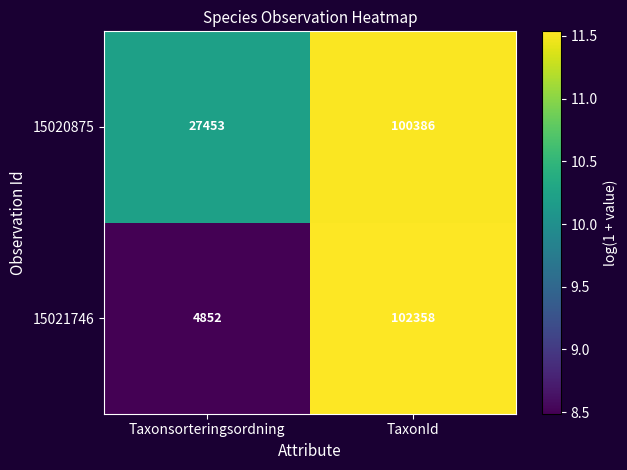

What is the approximate value of 15021746 at TaxonId, to the nearest 50?

102350